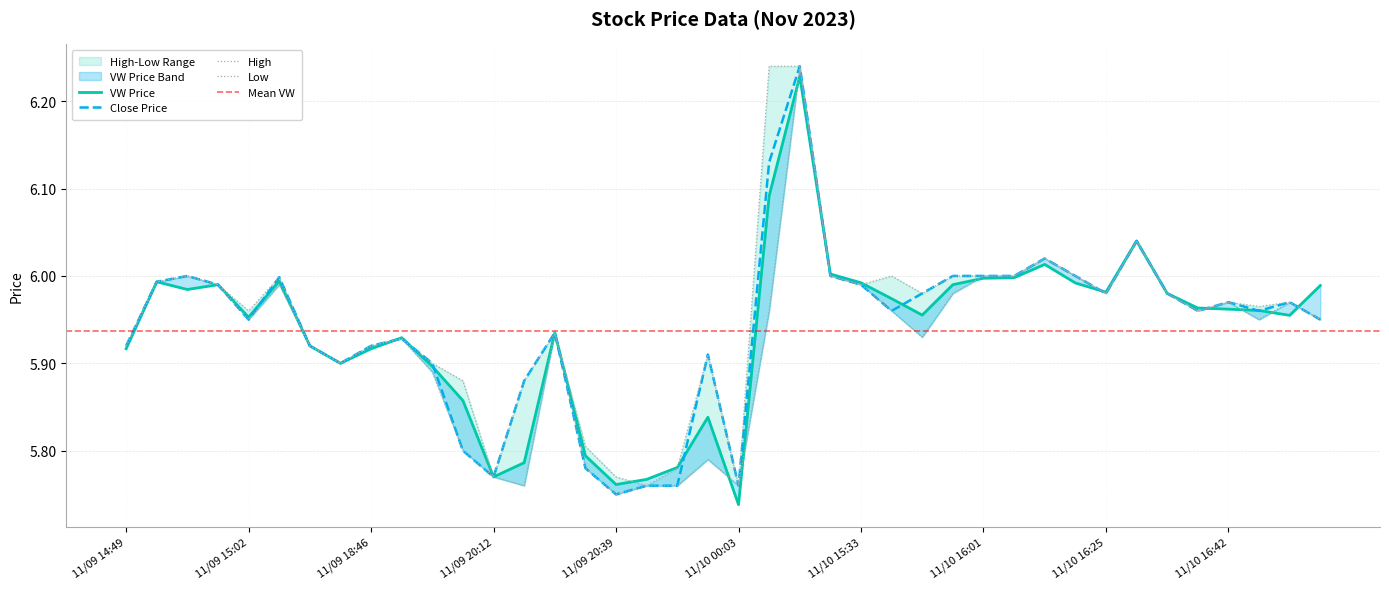

True or false: Close Price has a value of 7.7 at 11/09 20:12.

False